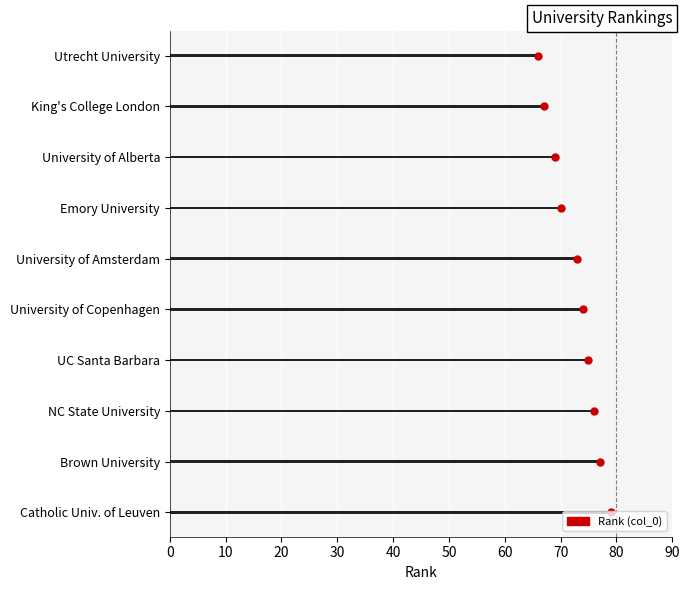

What is the value of the 1st bar from the left?

66